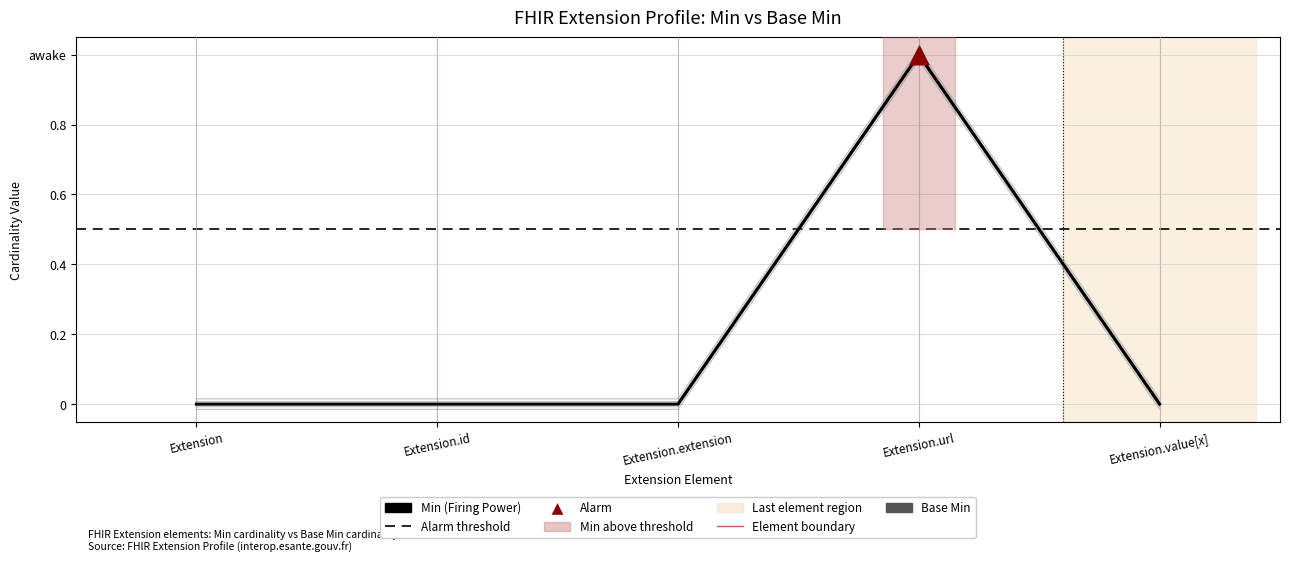

Which series contains the highest Y value?

Base Min